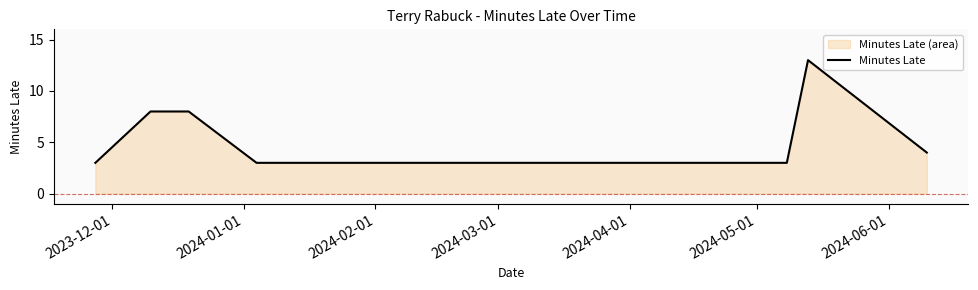

Count the number of values greater than 4.

3